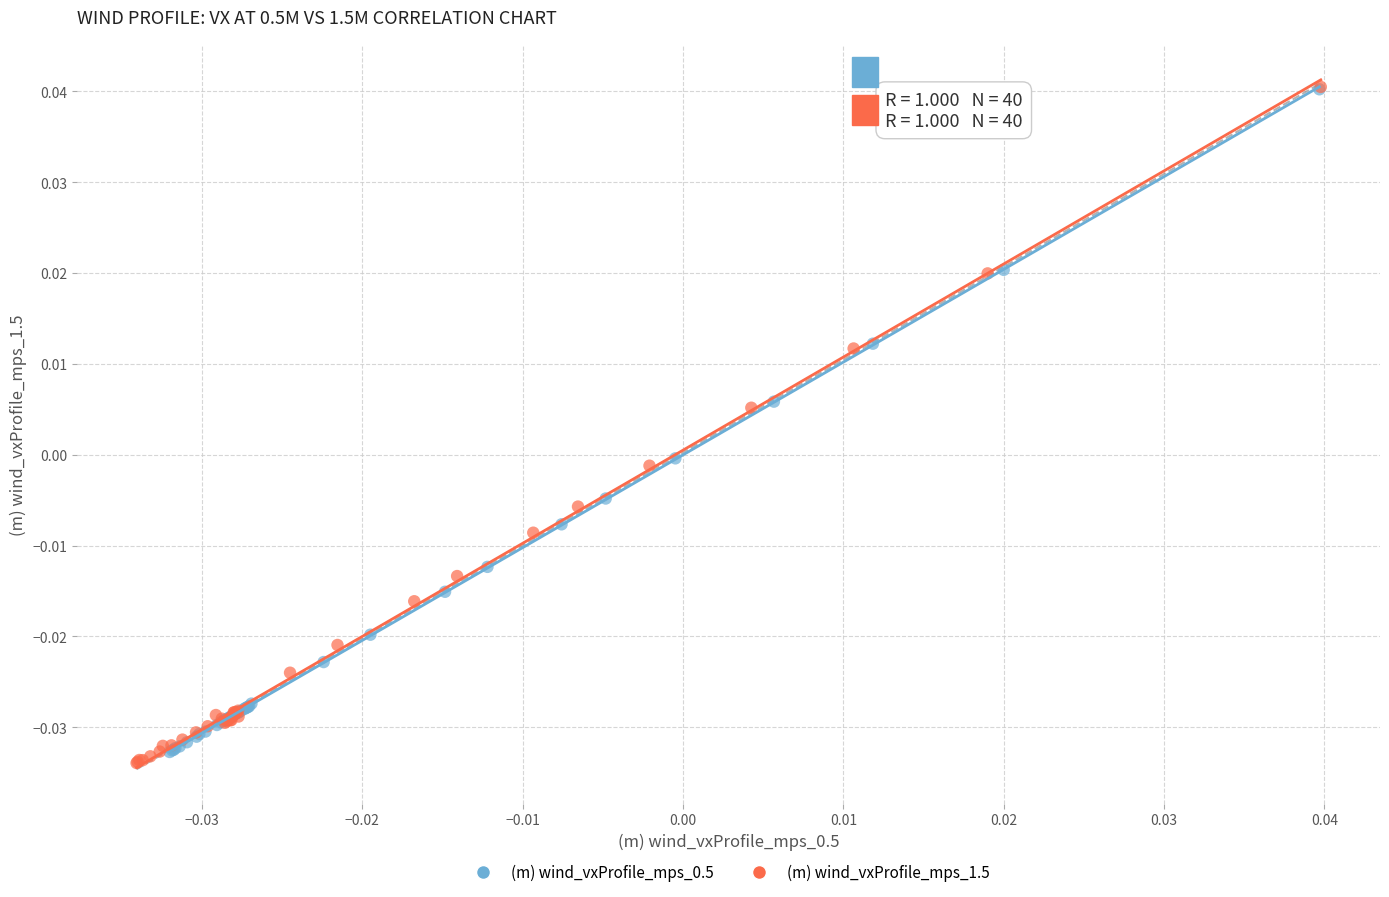

Which series has the widest spread of Y values?

(m) wind_vxProfile_mps_1.5